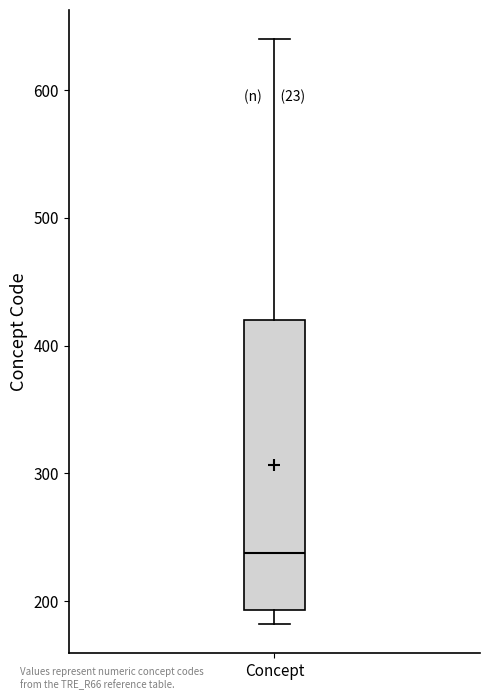

Transcribe this box plot: give where the median line is, the range the box spans, and where the two whiskers end, as read against the y-axis. The values are not printed on the chart, so give them approximately, as read against the axis.

median 240, box 190 to 420, whiskers 180 to 640